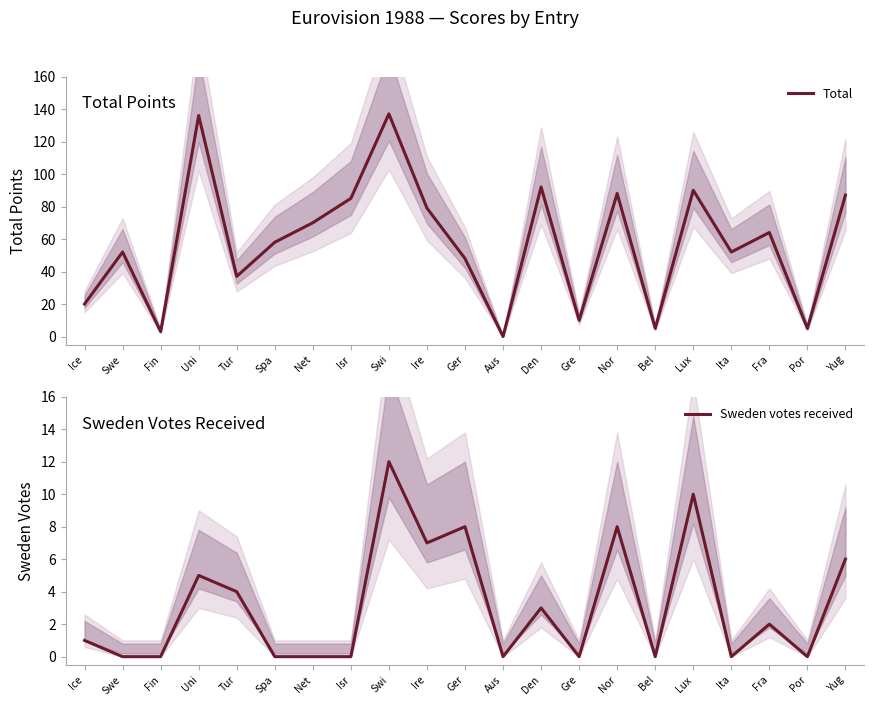

What is the approximate value of Total at Swe, to the nearest 50?

50